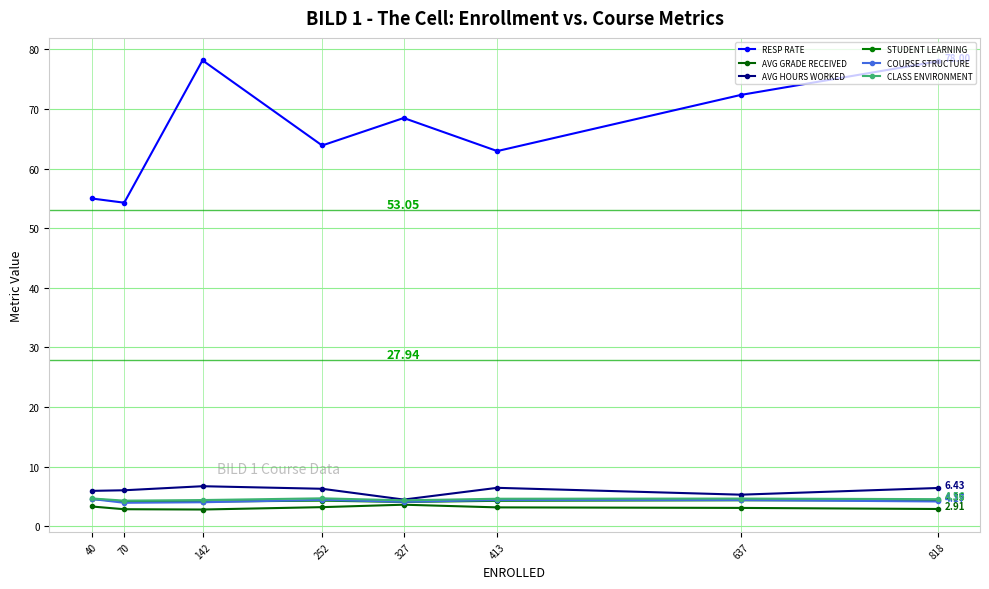

At which category does AVG HOURS WORKED reach its first local peak?

142